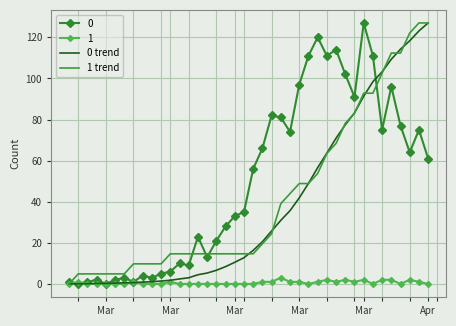

Which series has the largest total across all categories?

0